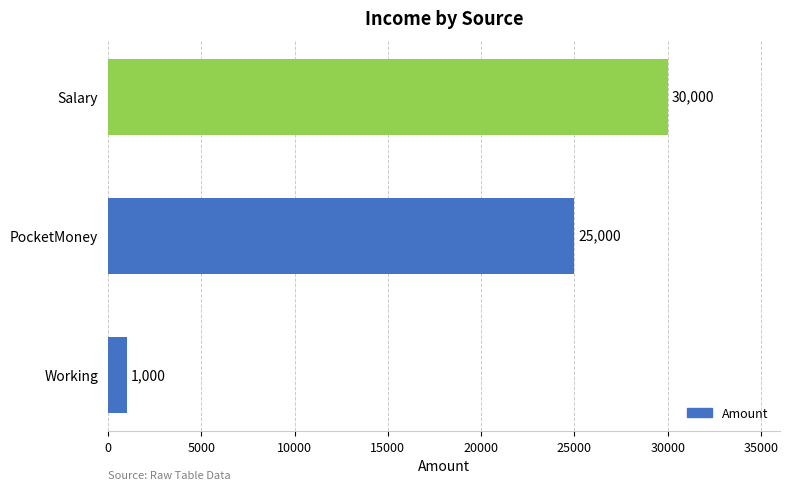

What is the average value?

18667